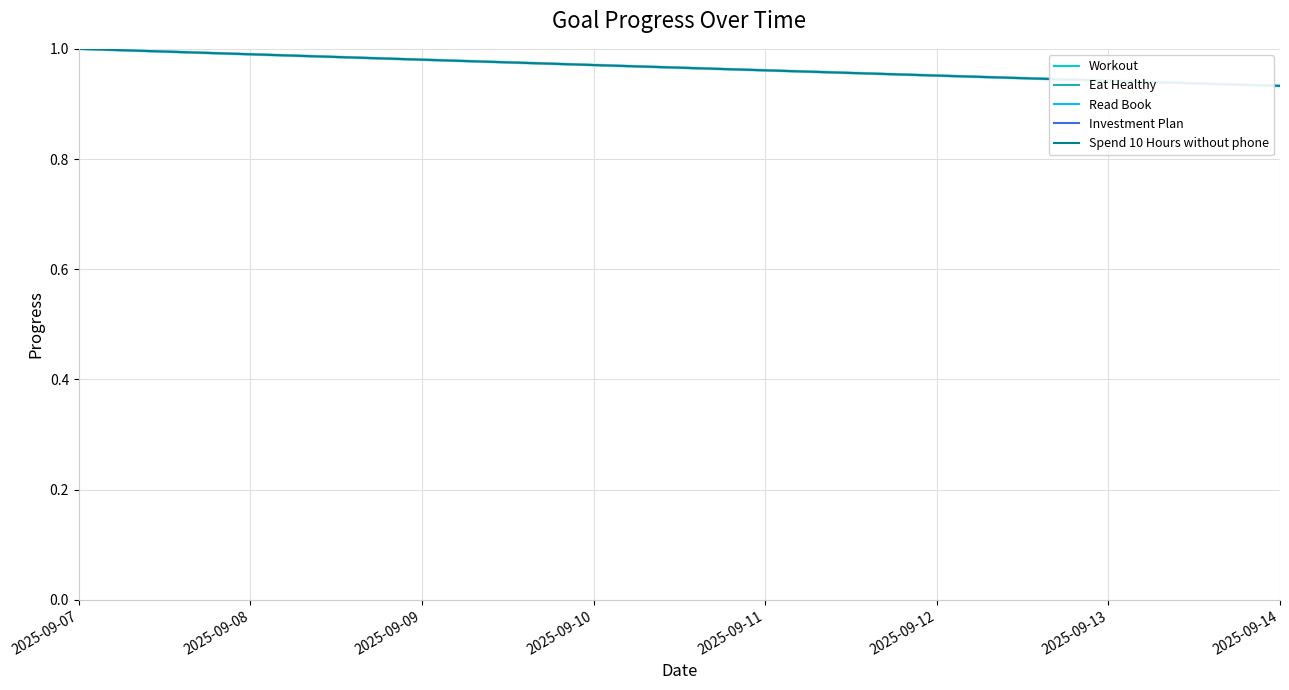

How many lines are shown in the chart?

10